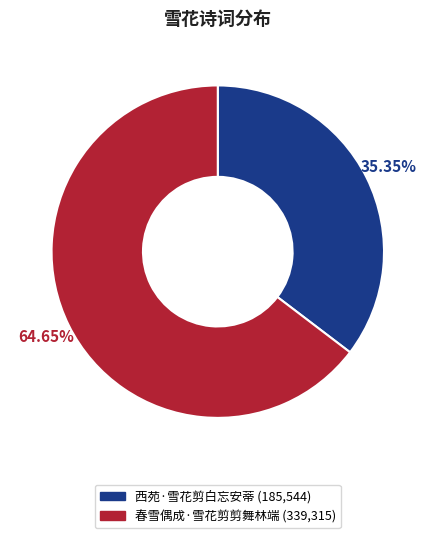

Rank the categories by value from highest to lowest.

春雪偶成·雪花剪剪舞林端, 西苑·雪花剪白忘安蒂